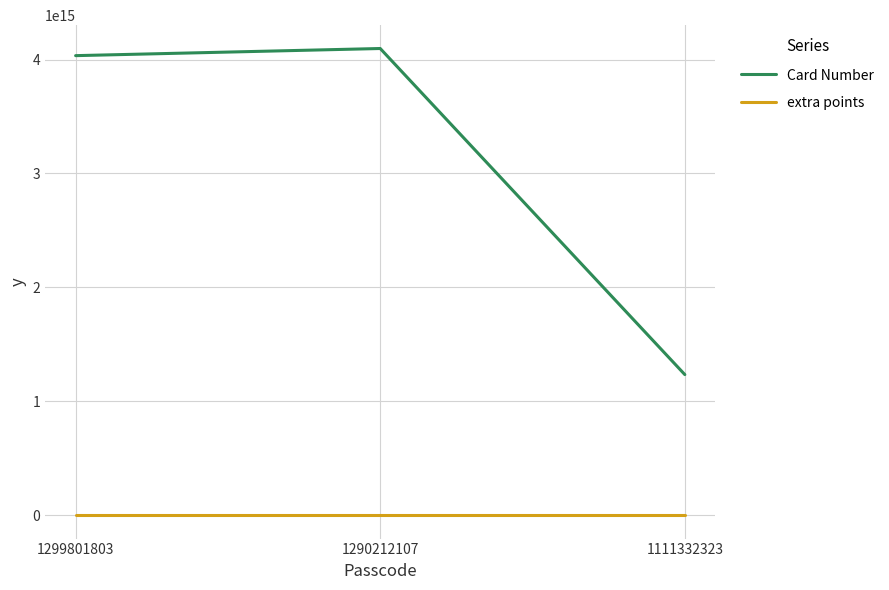

Which series has the largest range (max minus min)?

Card Number